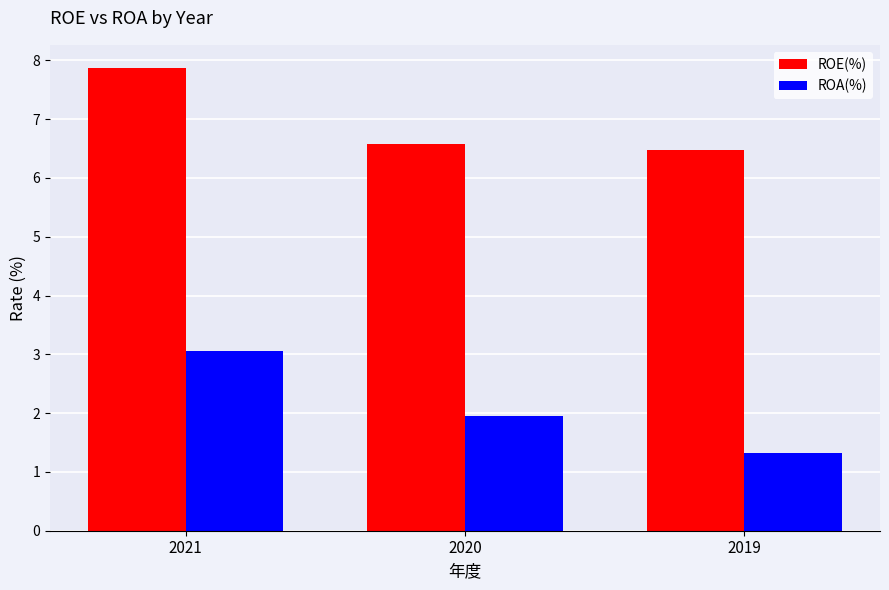

Rank the categories by ROA(%) value from highest to lowest.

2021, 2020, 2019